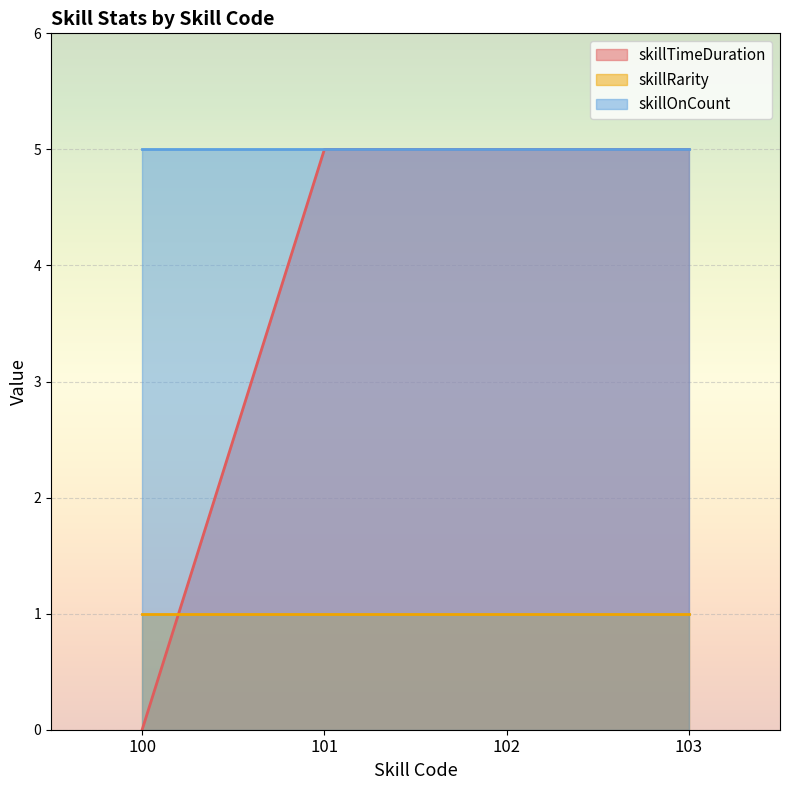

Is the value of skillRarity at 100 greater than the value of skillTimeDuration at 102?

No